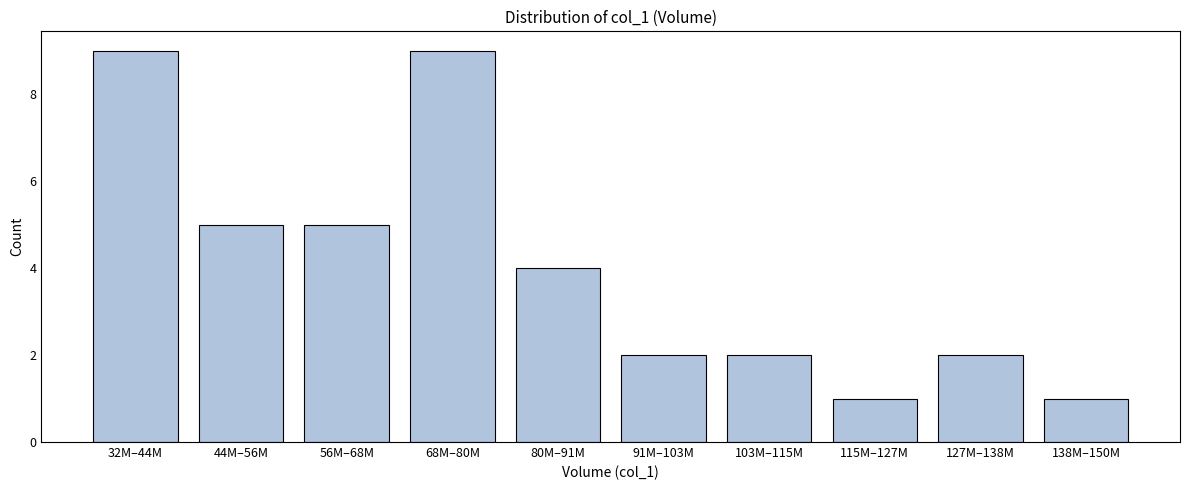

Reading left to right, extract all data points from this chart.

32M–44M=9	44M–56M=5	56M–68M=5	68M–80M=9	80M–91M=4	91M–103M=2	103M–115M=2	115M–127M=1	127M–138M=2	138M–150M=1